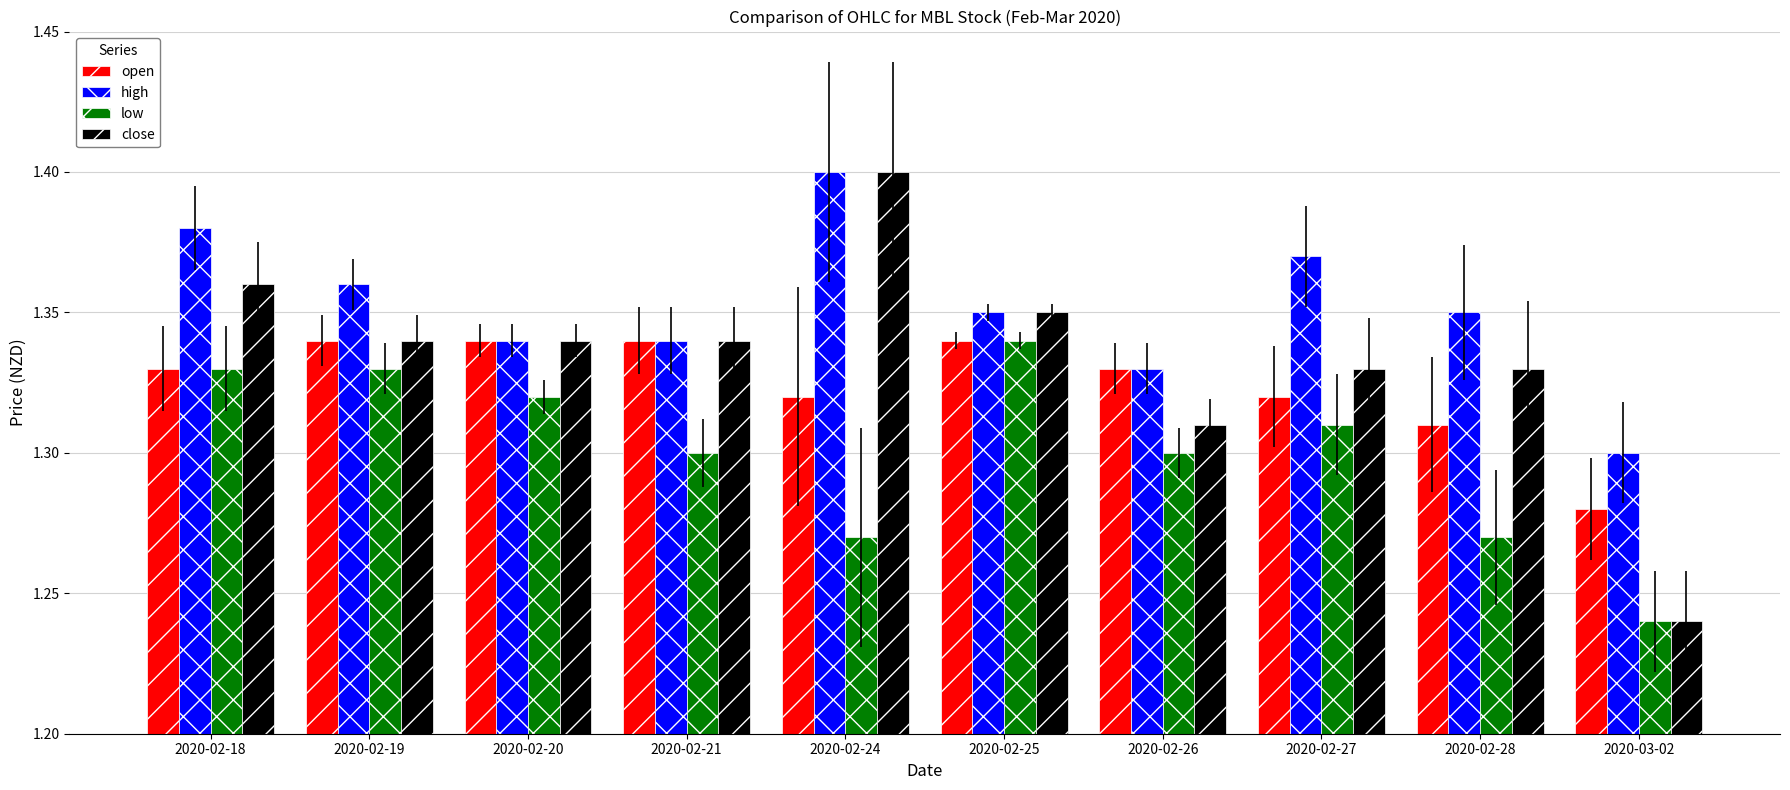

Is it true that low equals 1.3 at 2020-02-26?

True